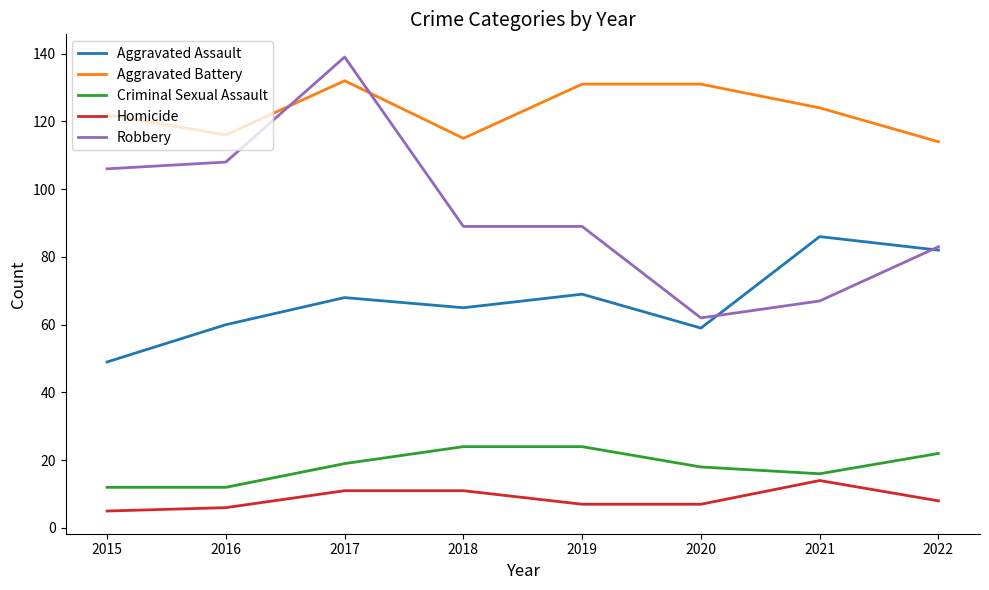

Does the chart have visible grid lines?

No